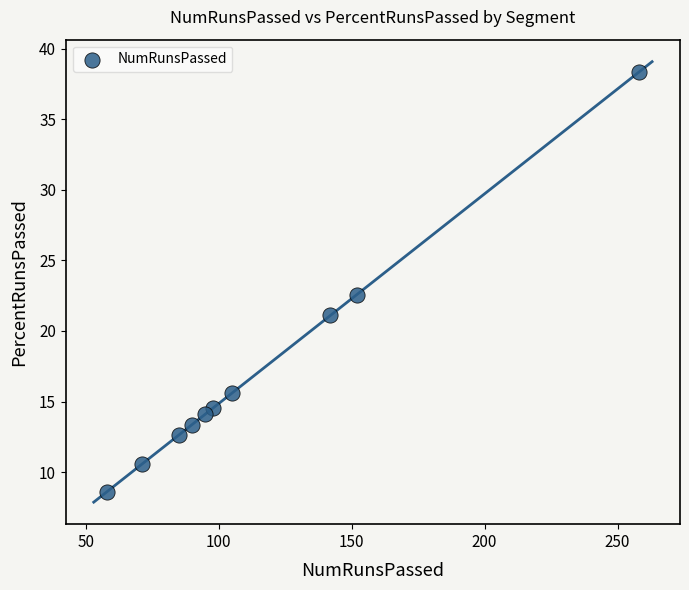

What Y value in the scatter plot is closest to 23?

22.6